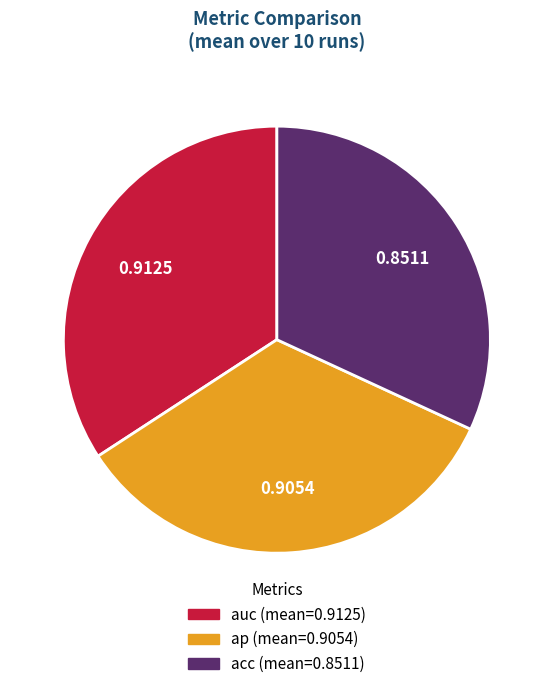

Which category has the smallest portion of the pie?

acc